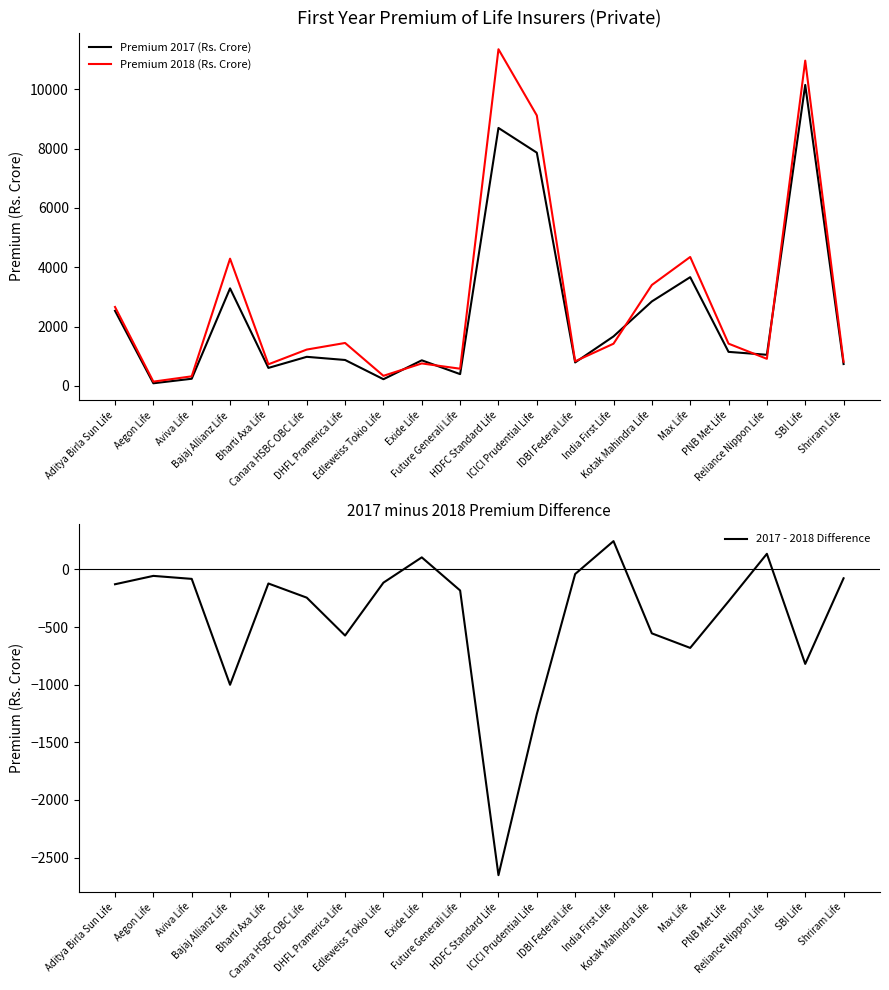

Rank the series by their maximum value, from lowest to highest.

2017 - 2018 Difference, Premium 2017 (Rs. Crore), Premium 2018 (Rs. Crore)